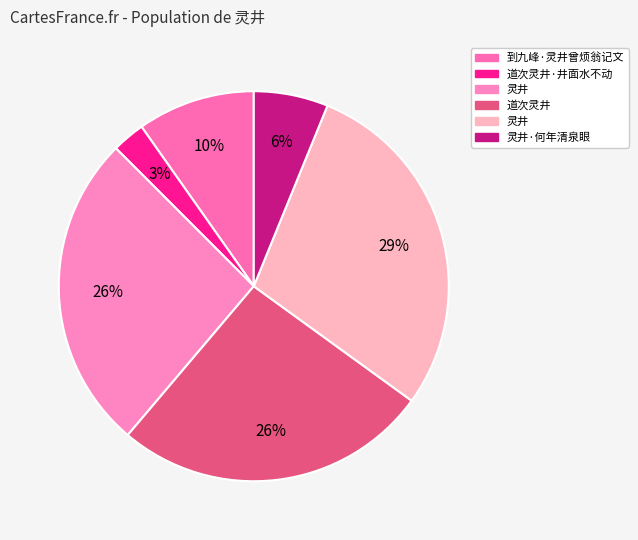

How many segments does this pie chart have?

6